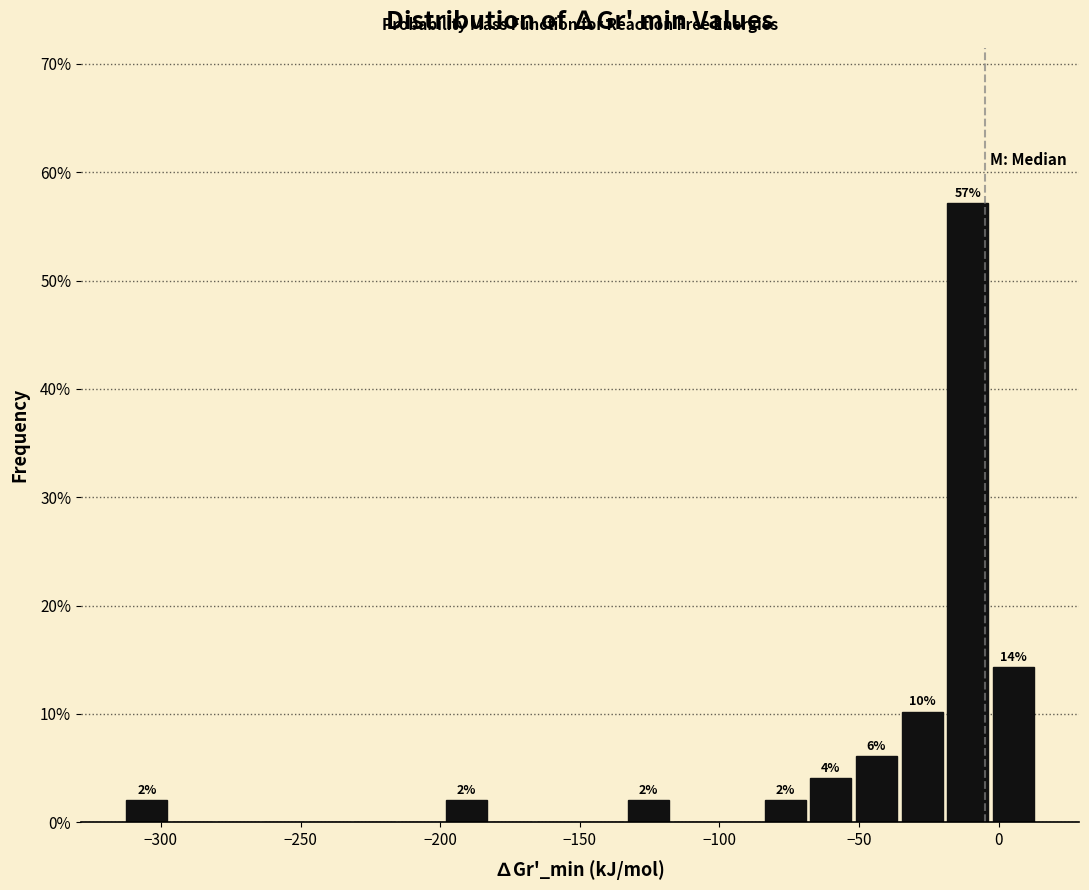

Read against the x-axis, roughly where is the centre of the tallest bar?

-10